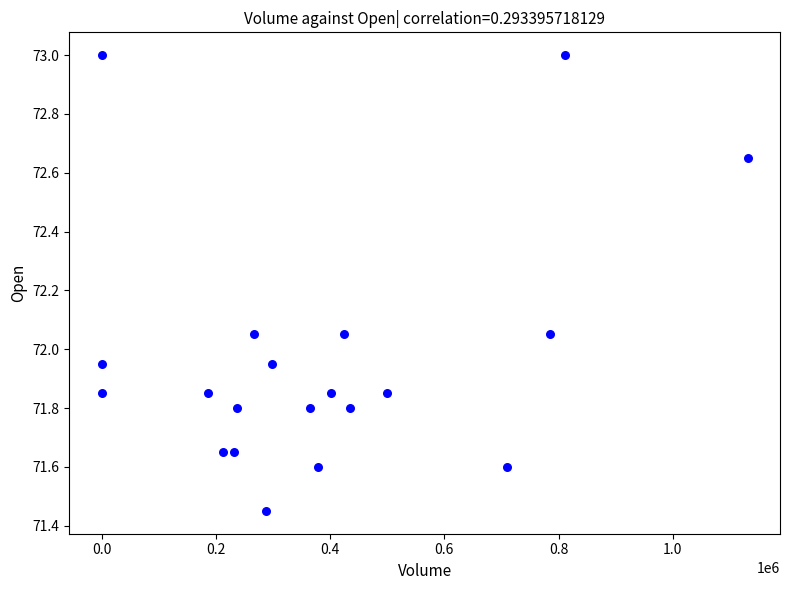

What is the range of X values (max minus min)?

1130915.0